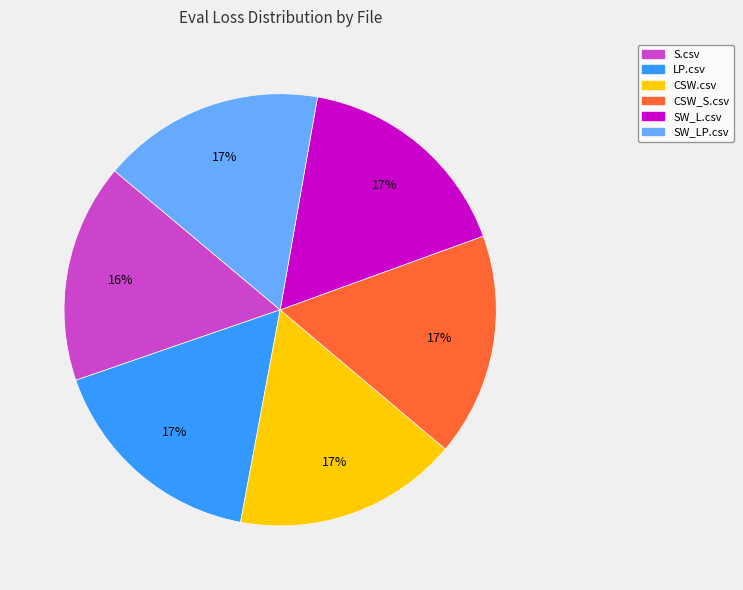

Approximately how many times larger is the value at CSW_S.csv compared to SW_L.csv?

1.0